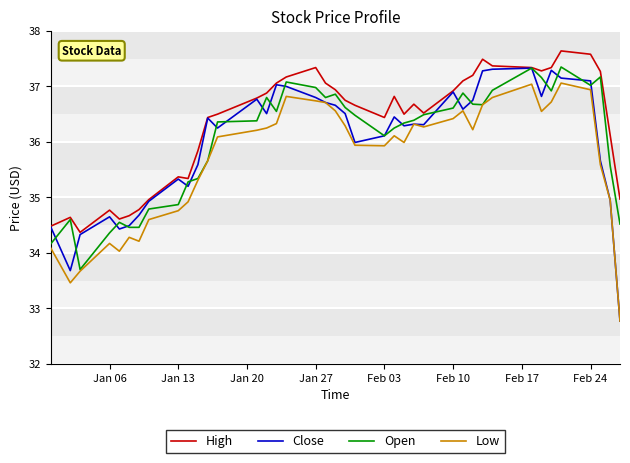

Which series has the widest spread of values?

Close